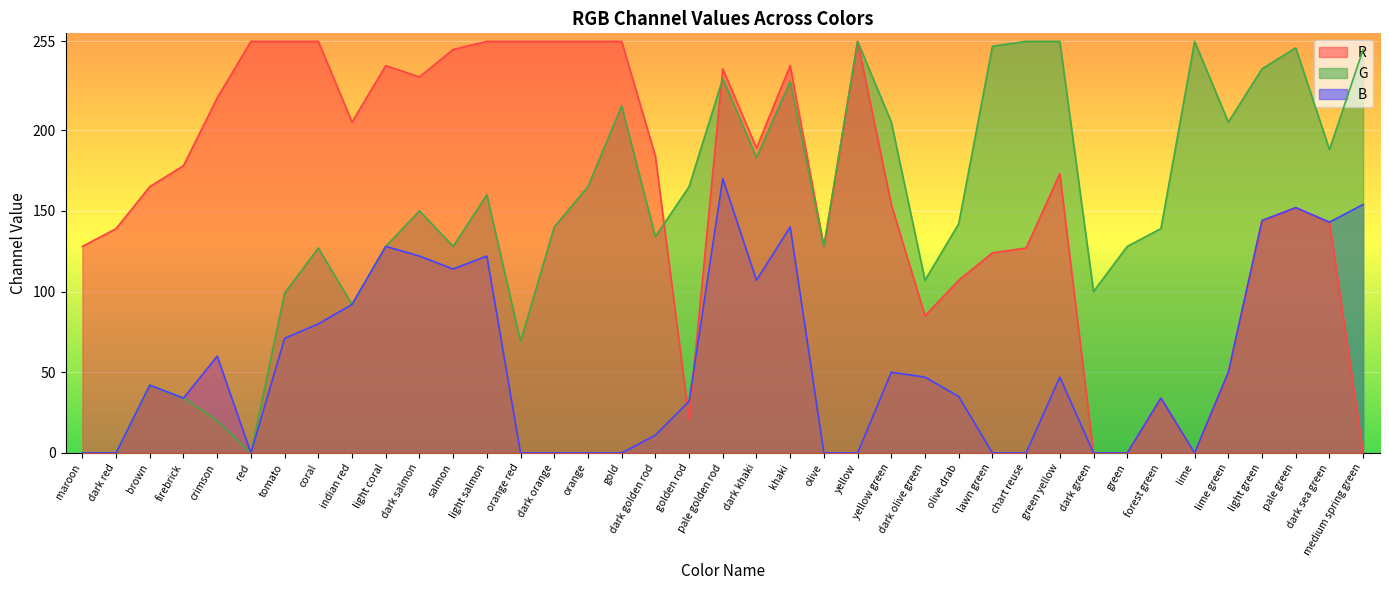

What position from the left is green?

32